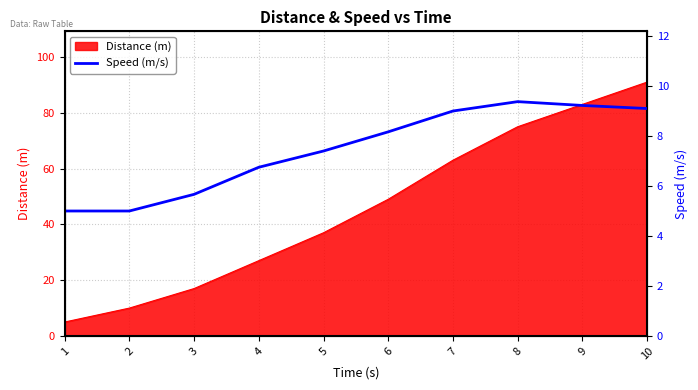

Rank the categories by Distance (m) value from highest to lowest.

10, 9, 8, 7, 6, 5, 4, 3, 2, 1